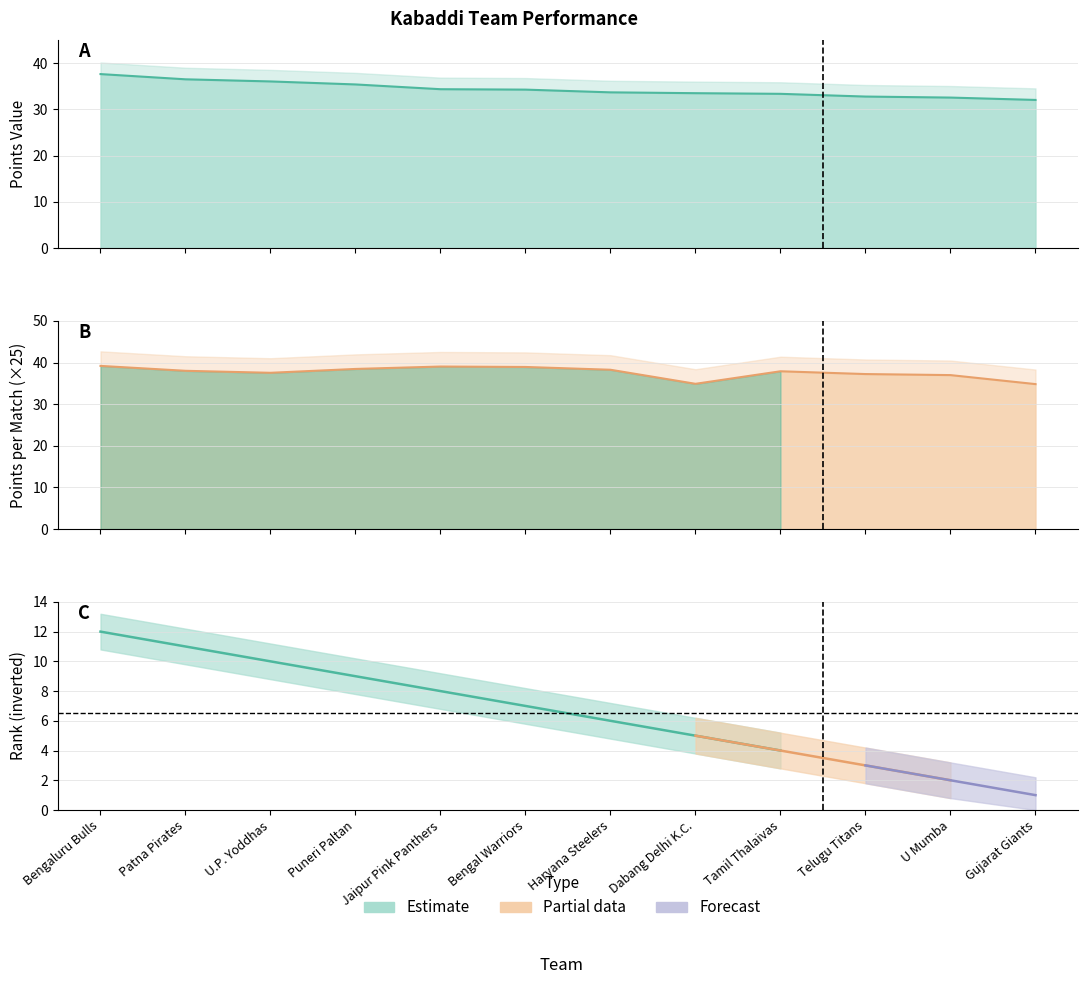

Reading left to right, list all the values displayed in this chart.

Bengaluru Bulls=37.6	Patna Pirates=36.5	U.P. Yoddhas=36.0	Puneri Paltan=35.4	Jaipur Pink Panthers=34.4	Bengal Warriors=34.3	Haryana Steelers=33.7	Dabang Delhi K.C.=33.5	Tamil Thalaivas=33.4	Telugu Titans=32.8	U Mumba=32.5	Gujarat Giants=32.0